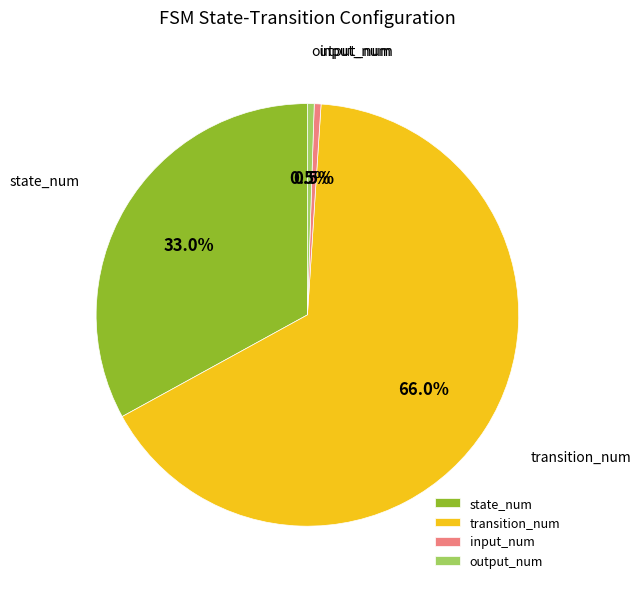

Which has a higher value, transition_num or output_num?

transition_num